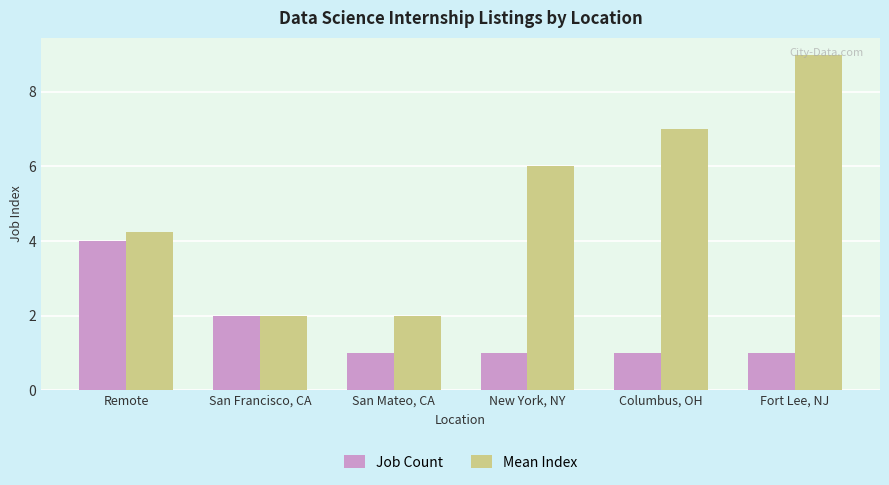

How many groups of bars are there?

6